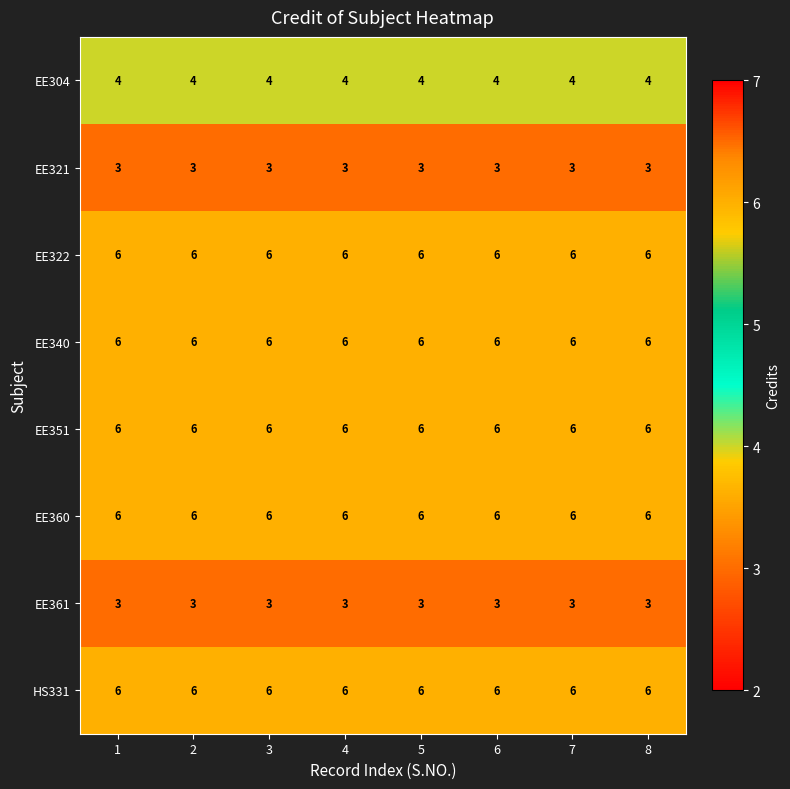

Is it true that EE321 equals 3 at 5?

True